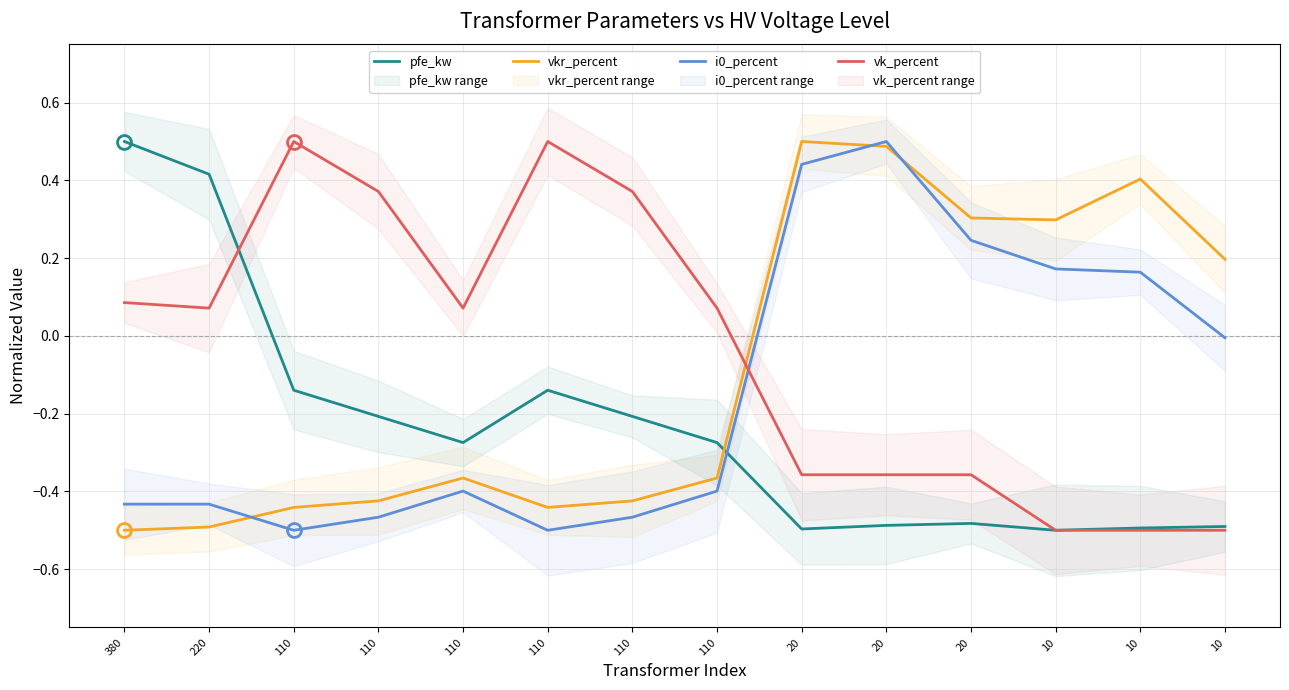

Where do i0_percent and vkr_percent first cross each other?

220 and 110